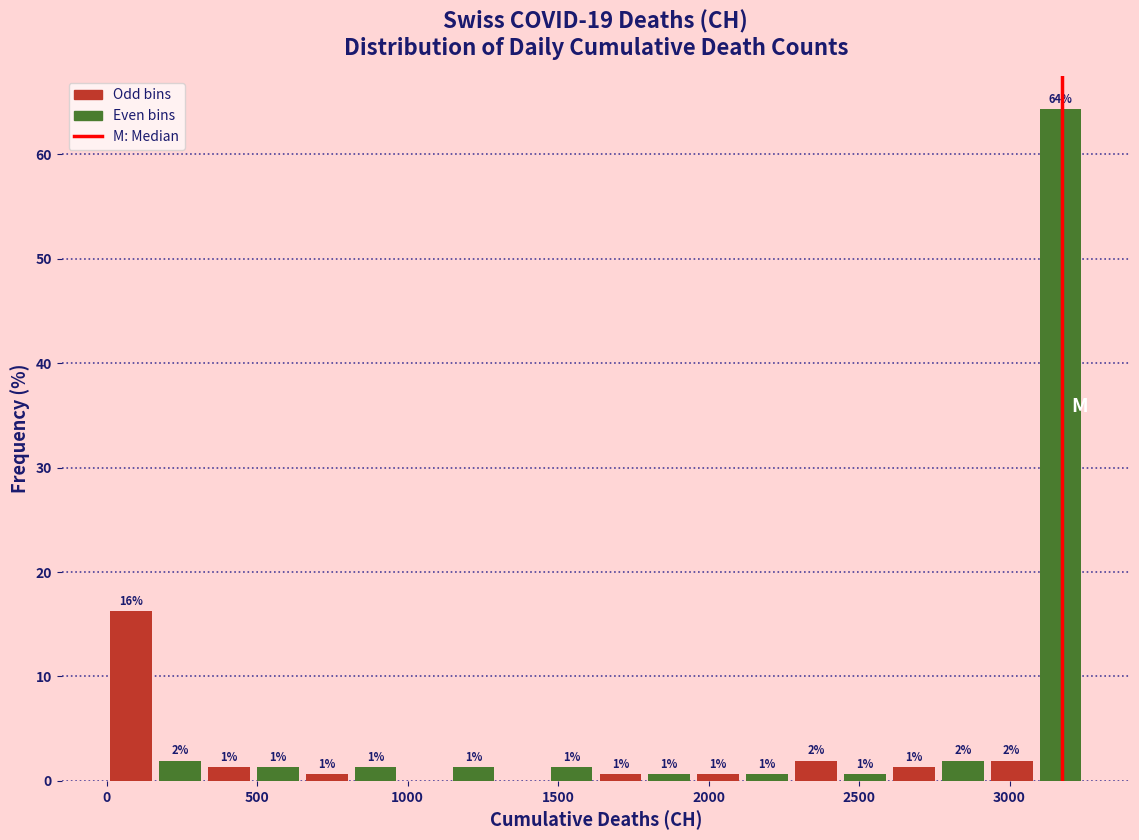

Around what value on the x-axis is the tallest bar? Give the approximate position of its centre, as read against the axis.

3150